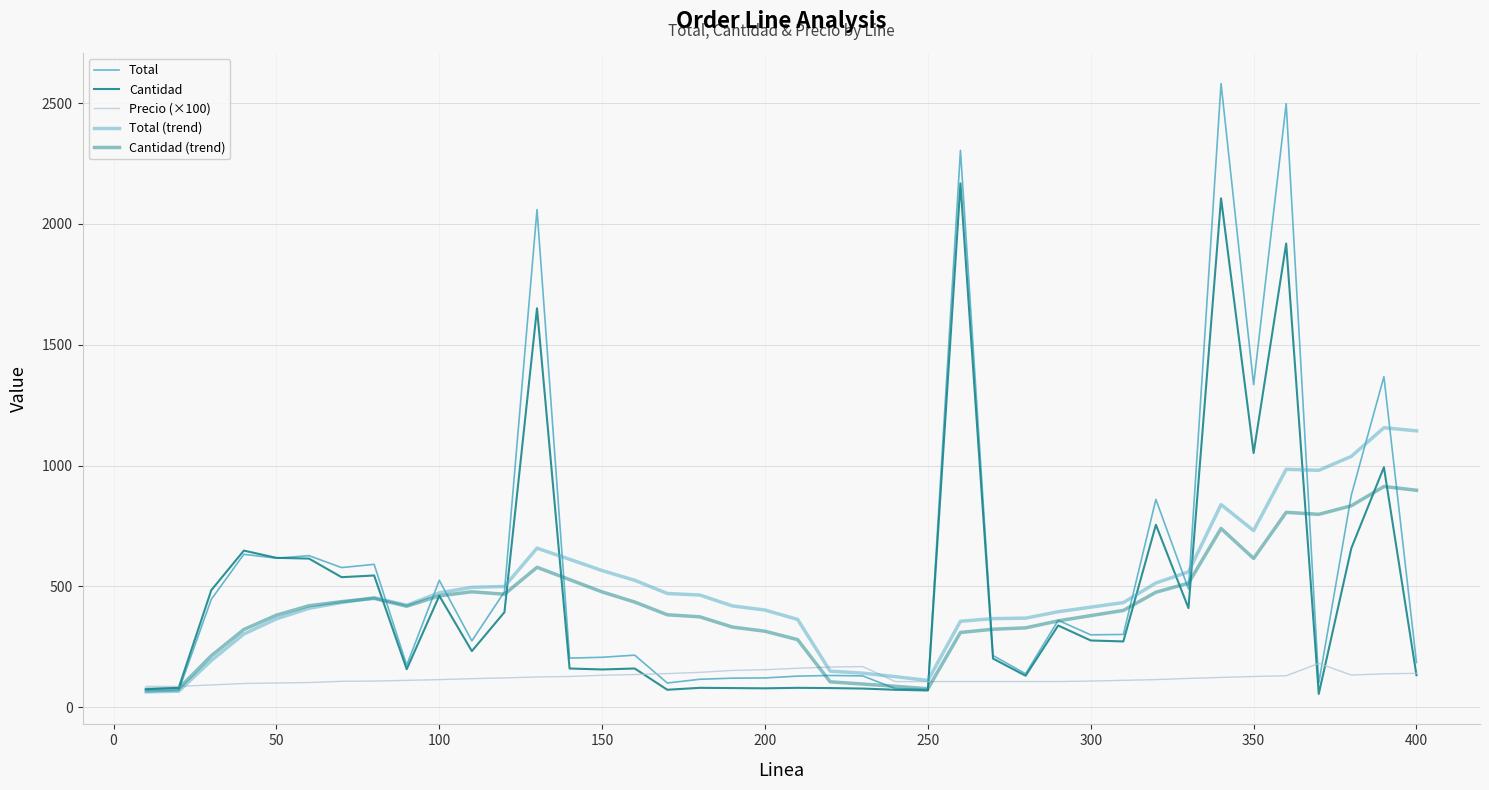

How many lines are shown in the chart?

5